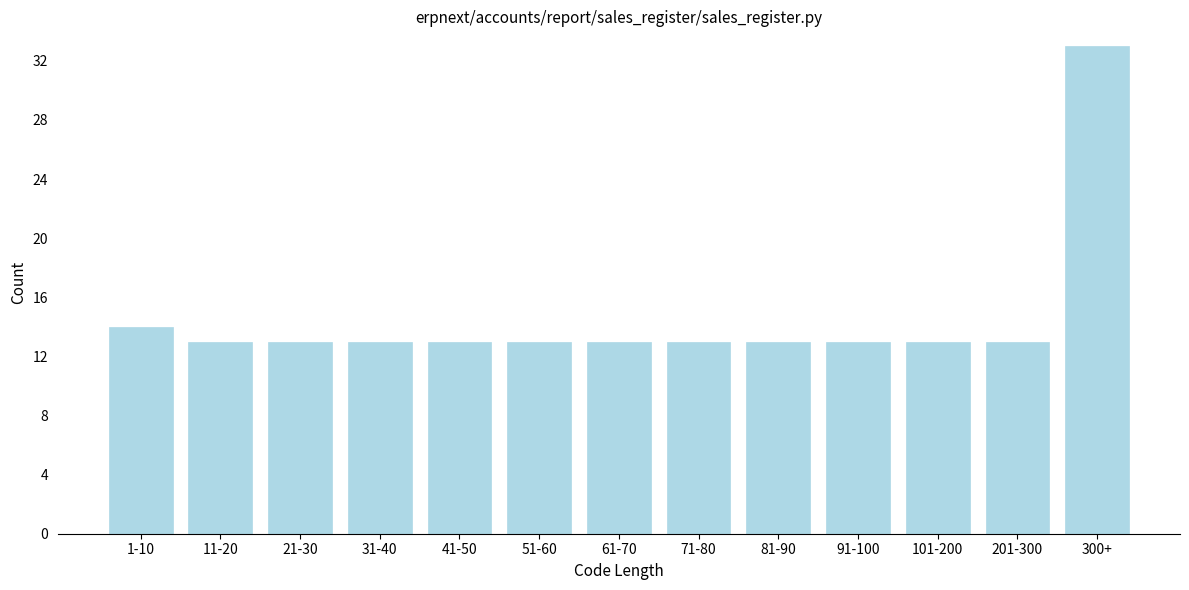

Reading left to right, list all the values displayed in this chart.

14	13	13	13	13	13	13	13	13	13	13	13	33